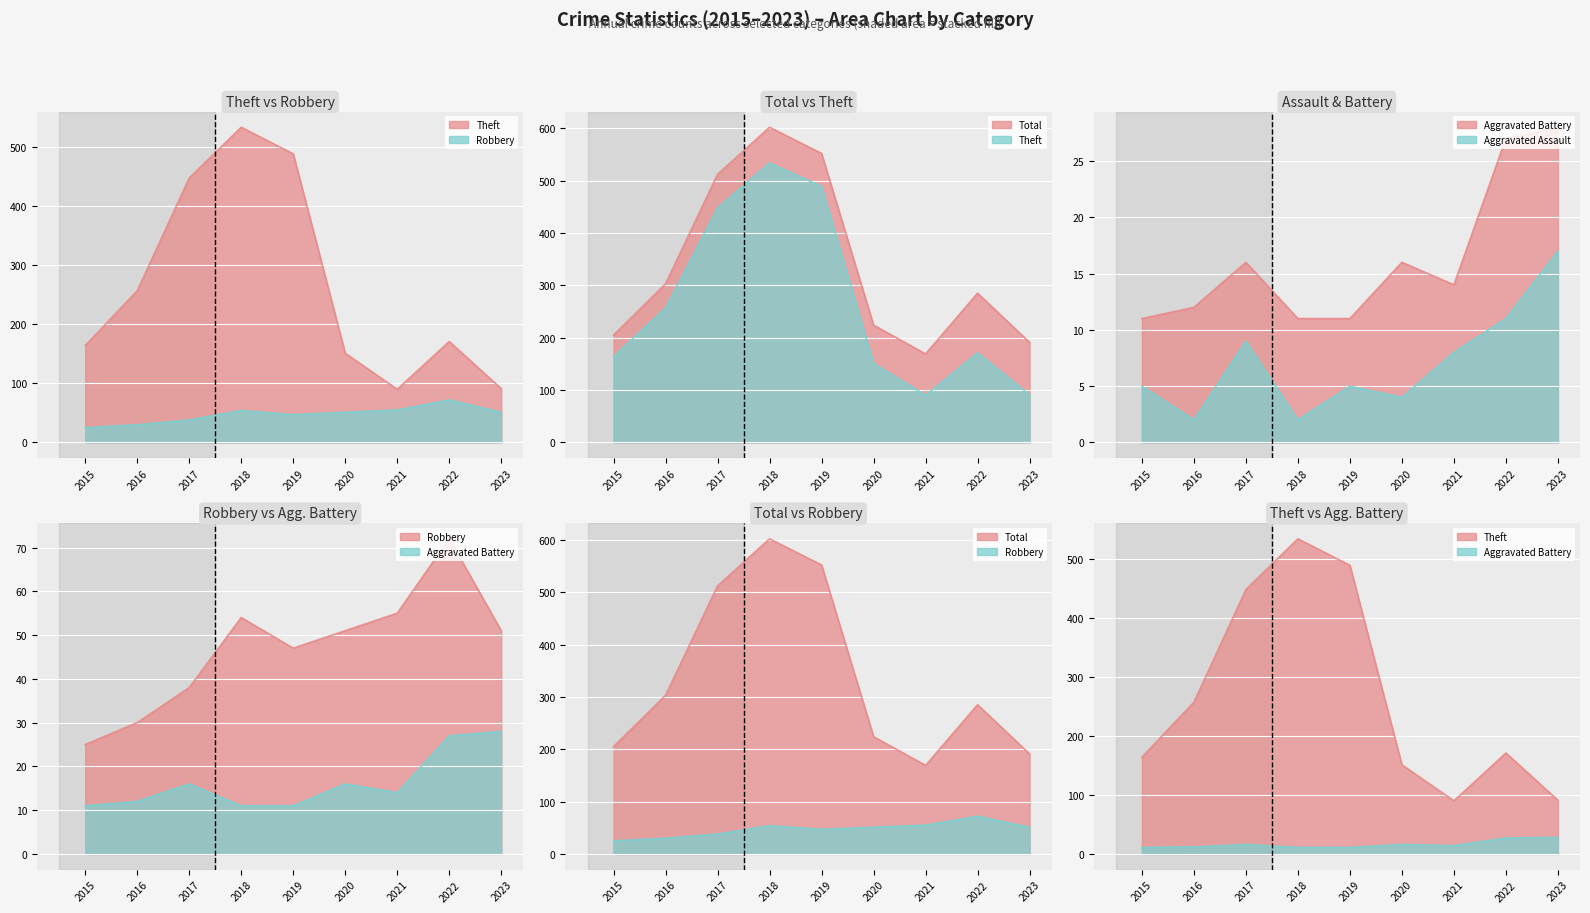

True or false: Theft and Robbery cross at least once.

False